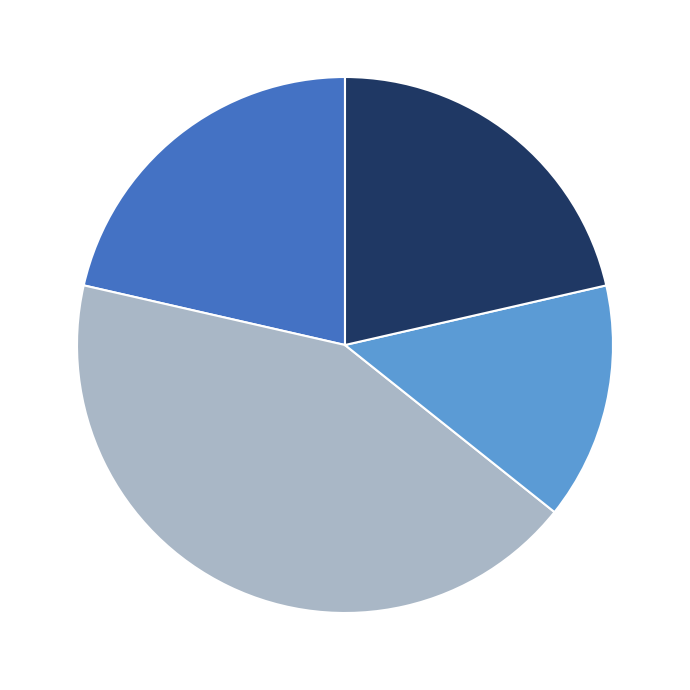

Is there any slice that represents more than half of the pie?

No